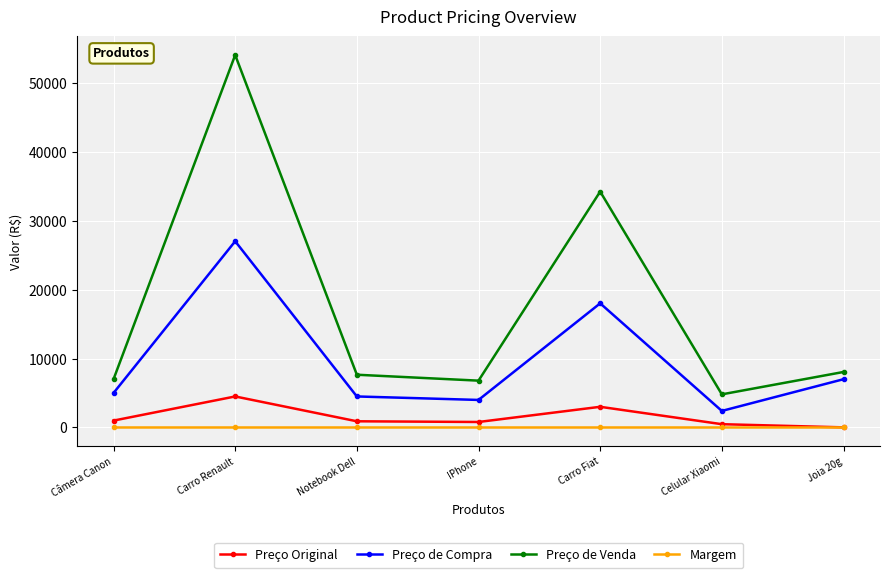

How many lines are shown in the chart?

4